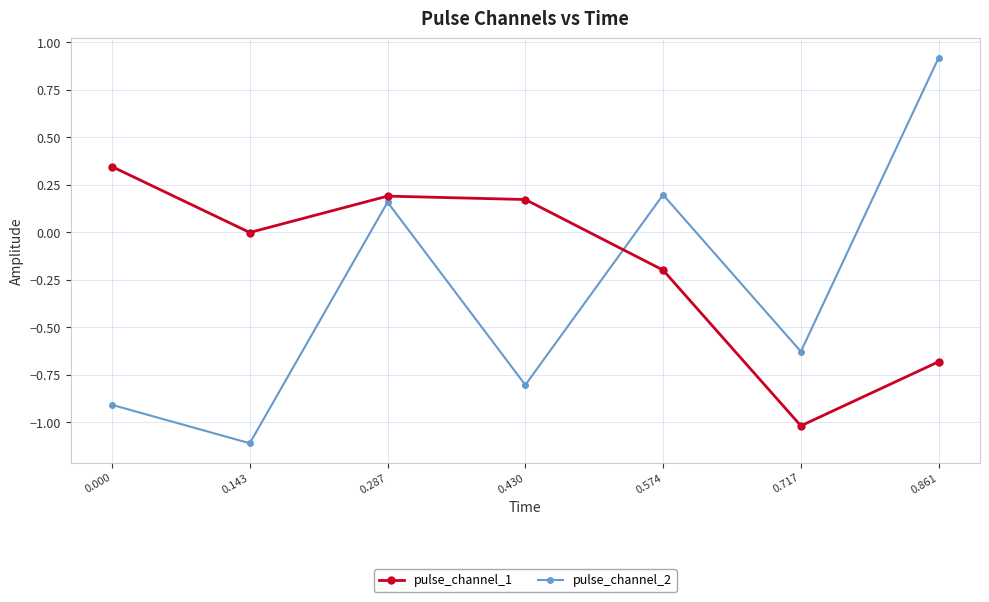

What is the value of the pulse_channel_2 point at the 7th from the left?

0.9